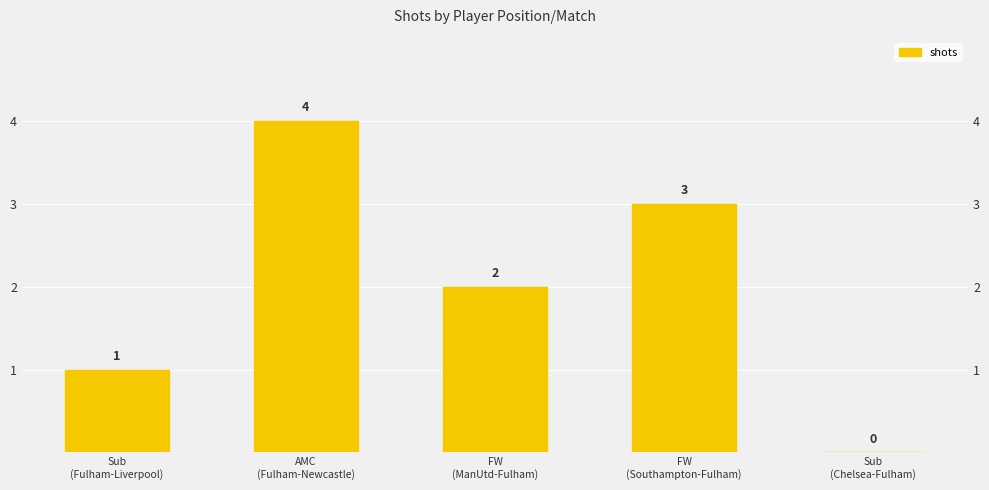

True or false: the data shows 1 at Sub
(Fulham-Liverpool).

True